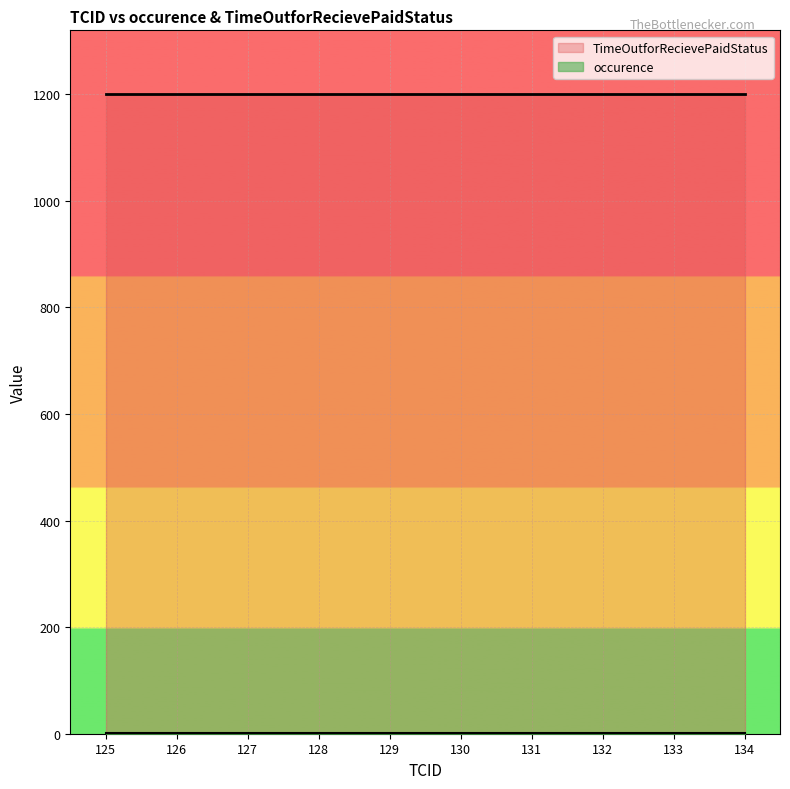

True or false: occurence and TimeOutforRecievePaidStatus intersect in this chart.

False